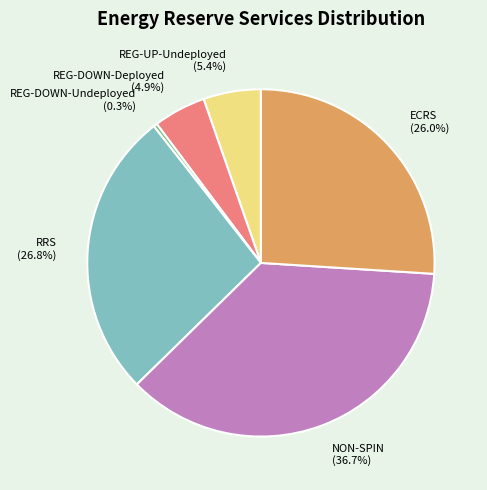

Which category has the biggest portion of the pie?

NON-SPIN (36.7%)